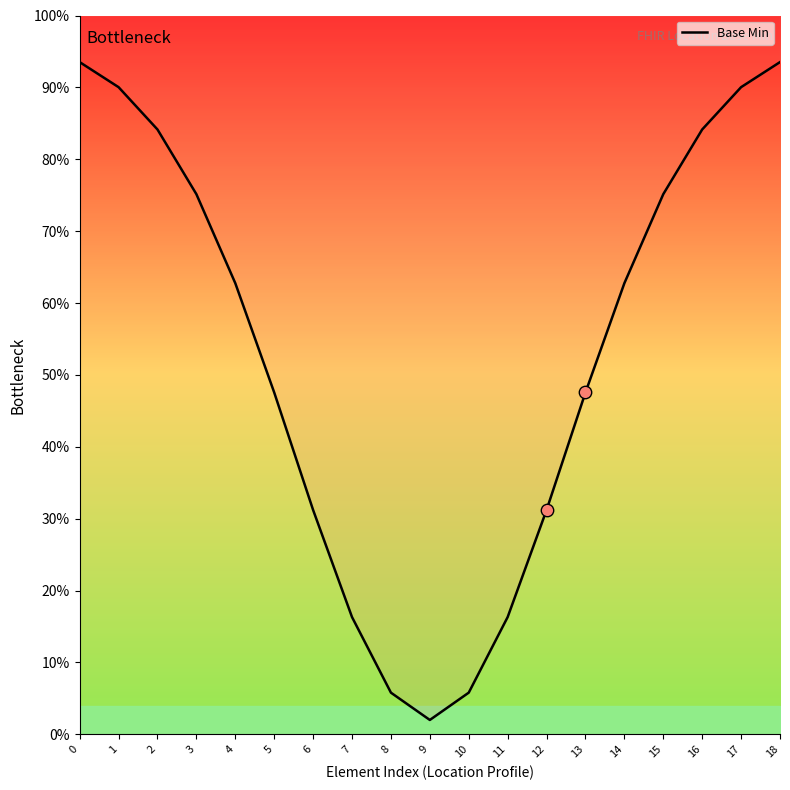

What is the change in value from 6 to 13?

+0.2